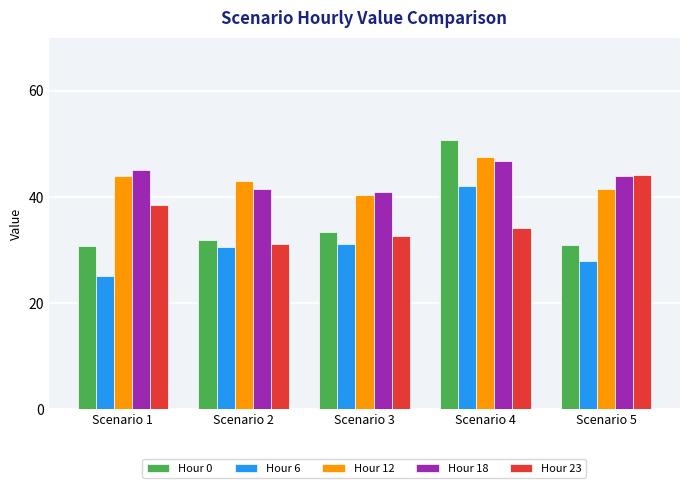

What is the difference between the highest and lowest values at Scenario 2?

12.5